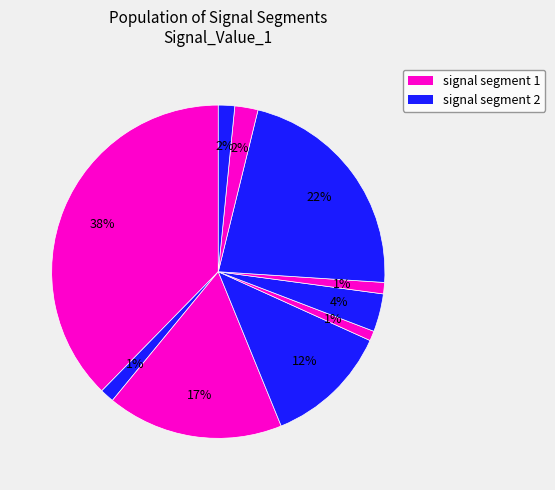

Is there any slice that represents more than half of the pie?

No